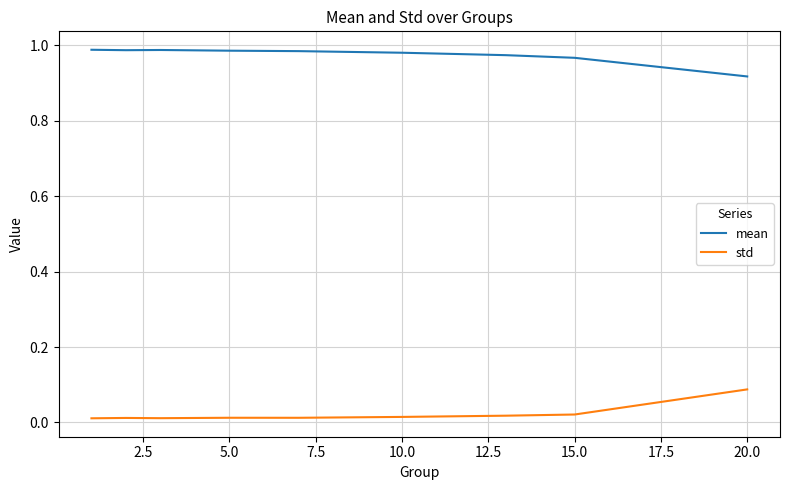

True or false: mean and std cross at least once.

False